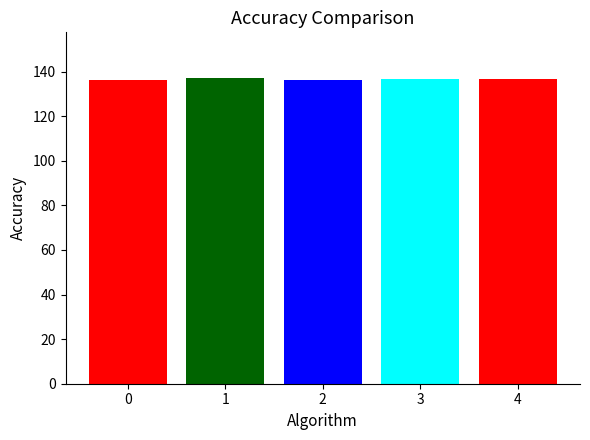

What is the ratio of the value at 0 to the value at 3?

1.0